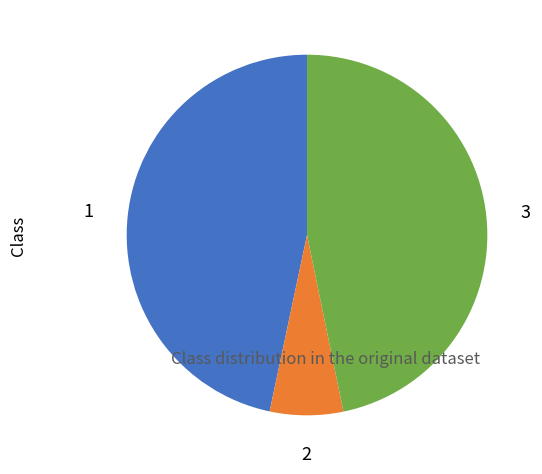

How many slices are in this pie chart?

3